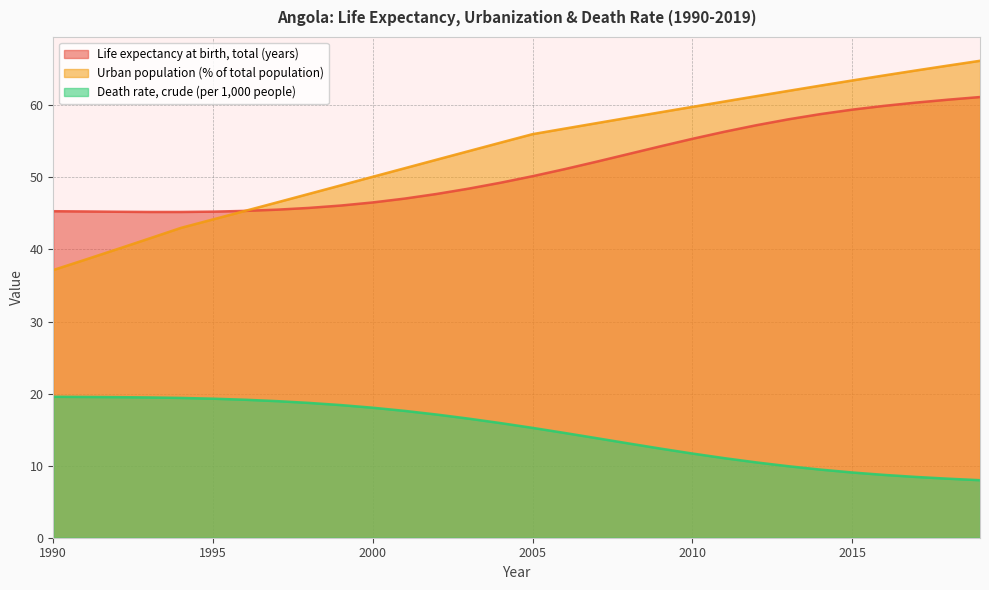

What is the sum of the Death rate, crude (per 1,000 people) values at 1994 and 1990?

39.0